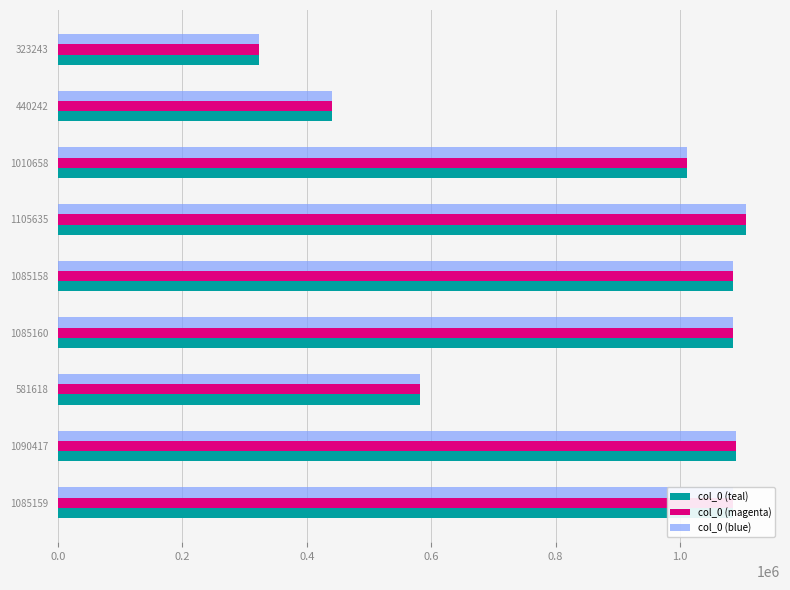

Where is col_0 (magenta) nearest to the value 714439?

581618